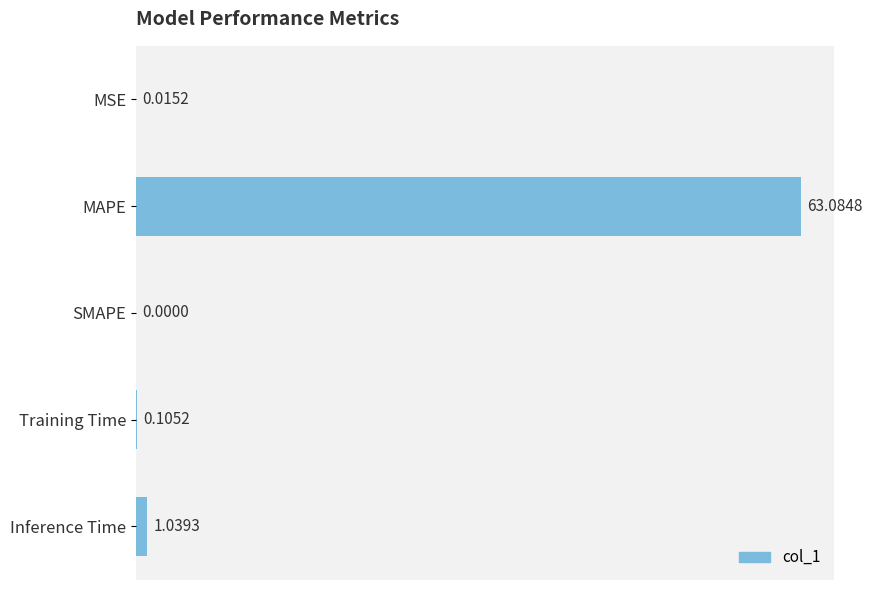

Are the bars grouped side by side (vs. stacked)?

No